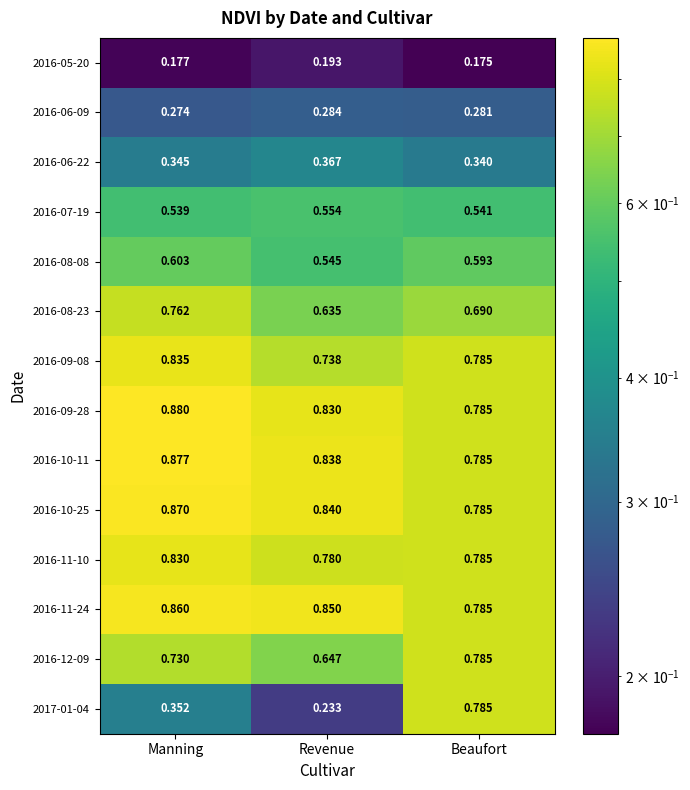

At which label is 2016-11-10 closest to 0?

Revenue